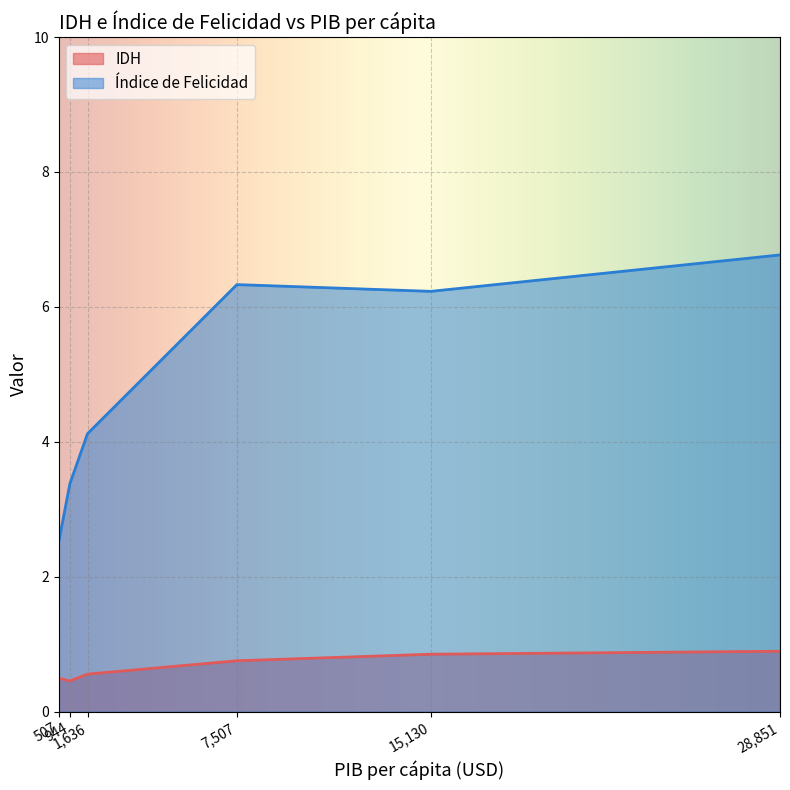

What is the highest value of the Índice de Felicidad series?

6.8